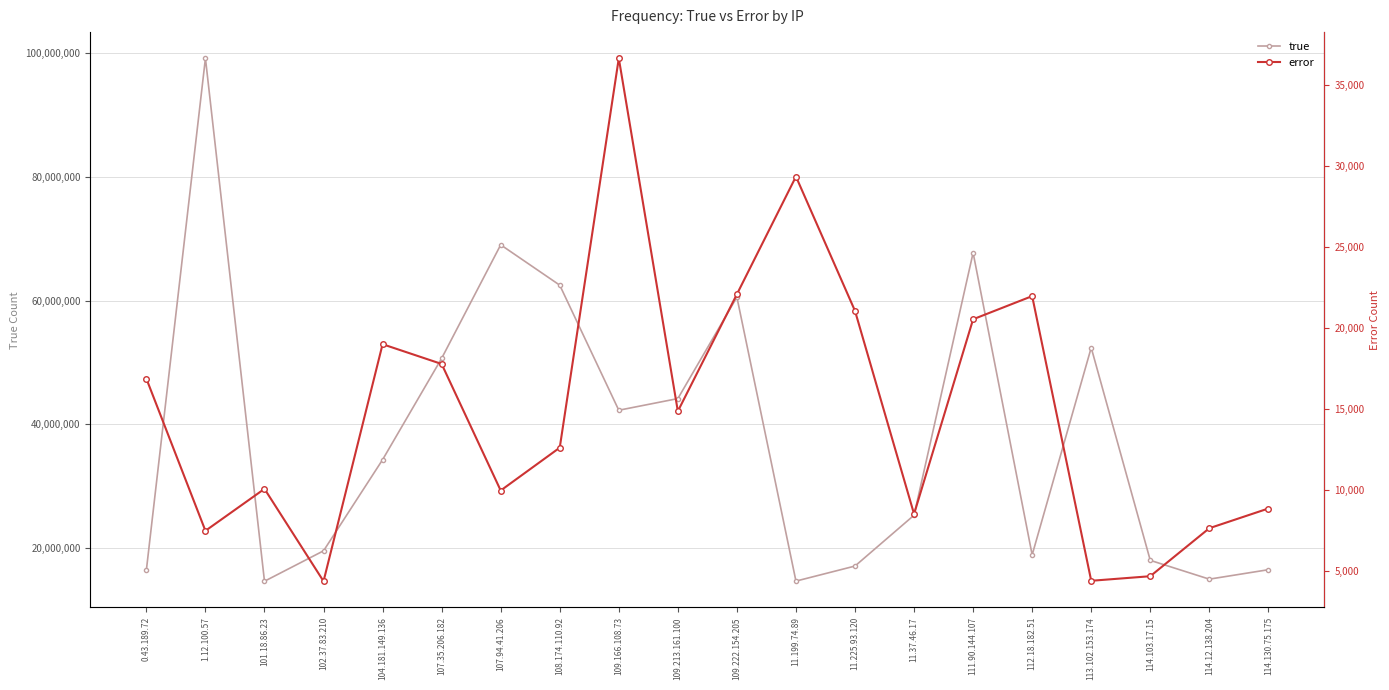

True or false: error has a value of 4173 at 111.90.144.107.

False